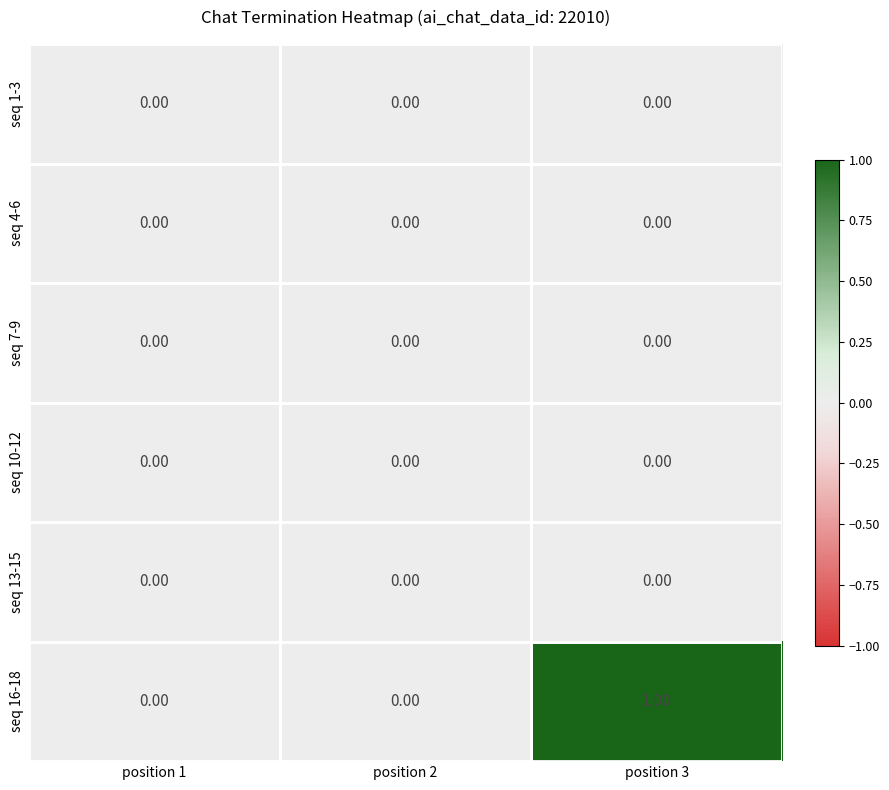

At which category is the sum across all series the highest?

position 3